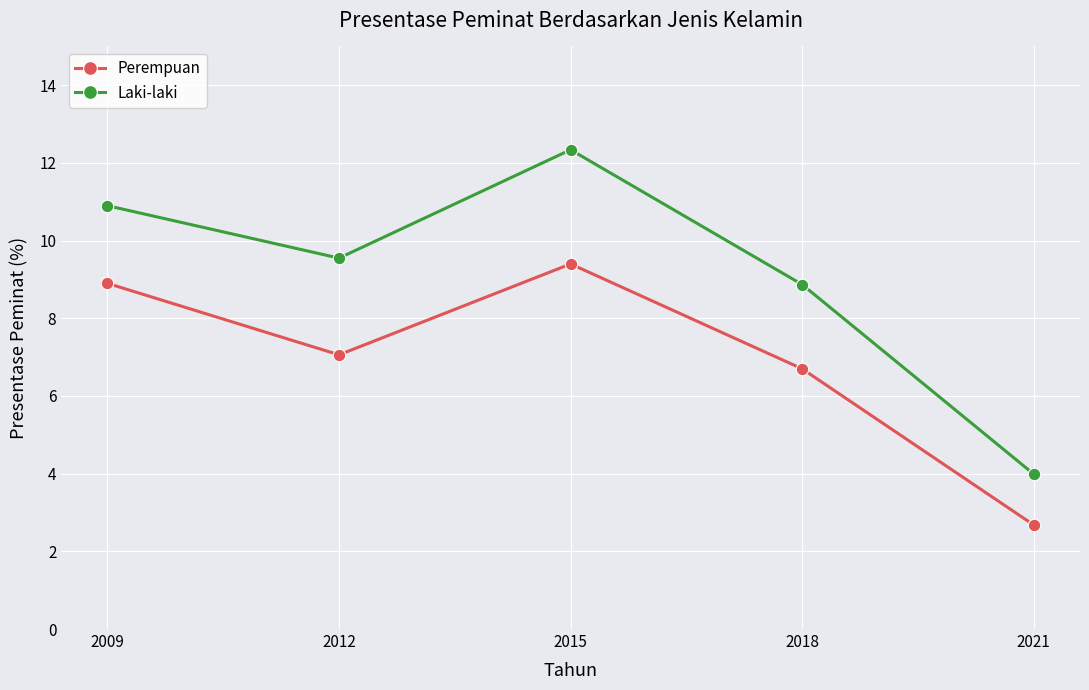

Reading left to right, what are all the values shown in this chart?

Perempuan: 8.9	7.1	9.4	6.7	2.7
Laki-laki: 10.9	9.6	12.3	8.9	4.0